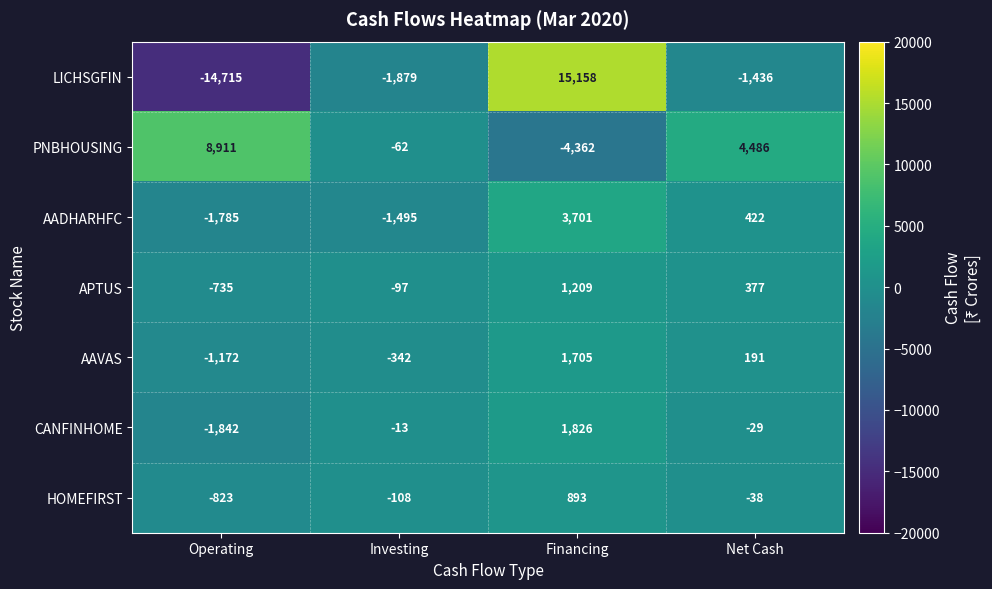

Reading left to right, transcribe all the data shown in this chart.

LICHSGFIN: Operating=-14715	Investing=-1879	Financing=15158	Net Cash=-1436
PNBHOUSING: Operating=8911	Investing=-62	Financing=-4362	Net Cash=4486
AADHARHFC: Operating=-1785	Investing=-1495	Financing=3701	Net Cash=422
APTUS: Operating=-735	Investing=-97	Financing=1209	Net Cash=377
AAVAS: Operating=-1172	Investing=-342	Financing=1705	Net Cash=191
CANFINHOME: Operating=-1842	Investing=-13	Financing=1826	Net Cash=-29
HOMEFIRST: Operating=-823	Investing=-108	Financing=893	Net Cash=-38